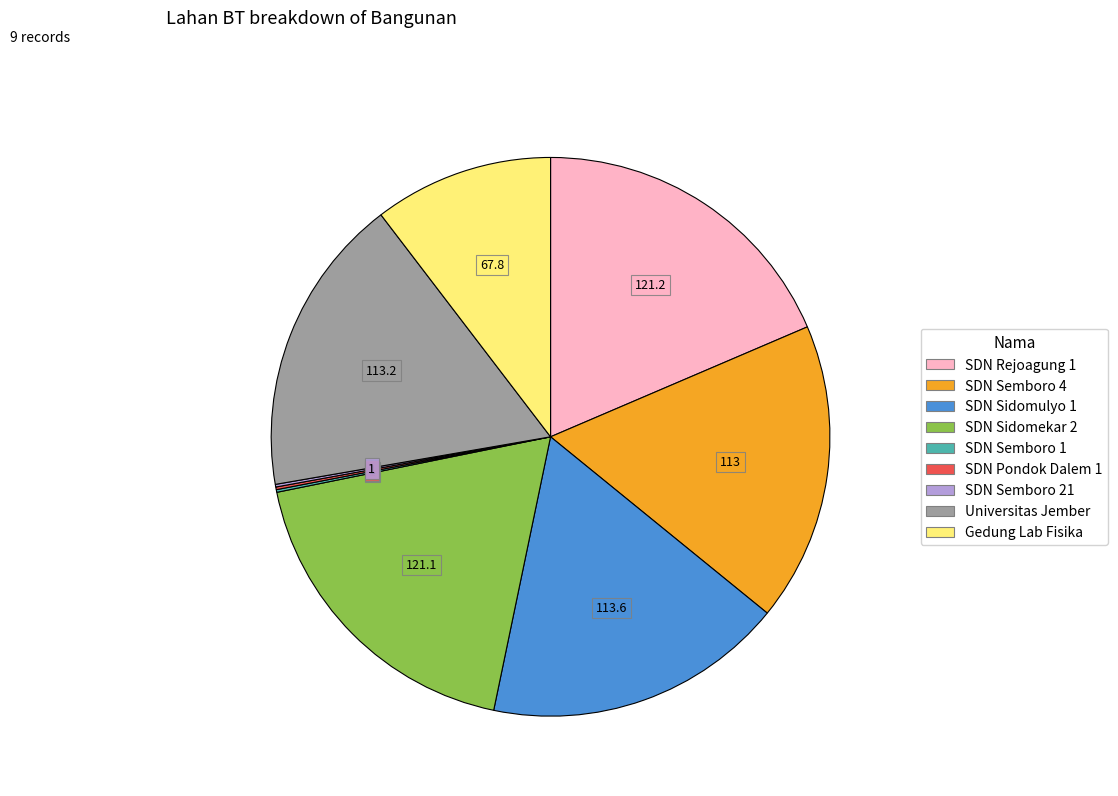

Approximately how many times larger is the value at SDN Sidomekar 2 compared to SDN Semboro 4?

1.1